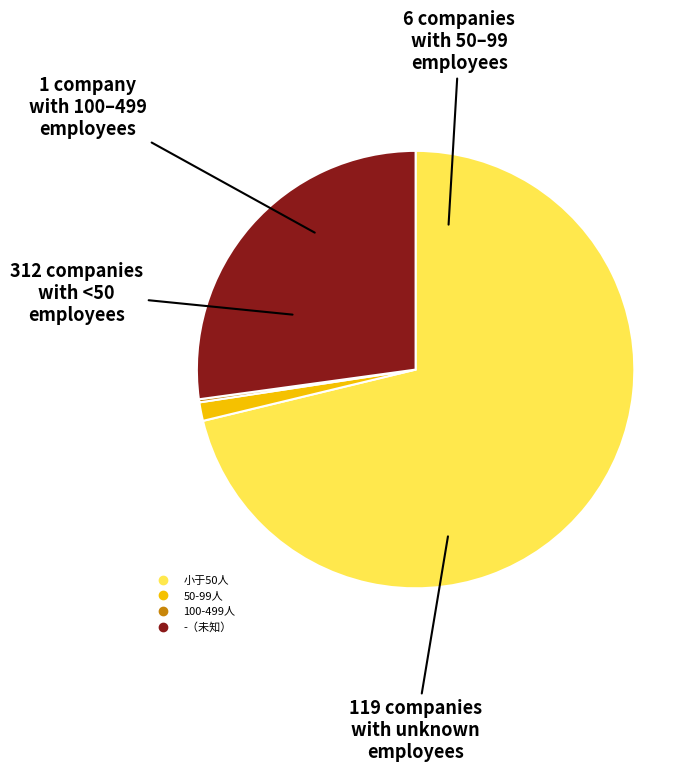

Is there a majority slice in this chart?

Yes